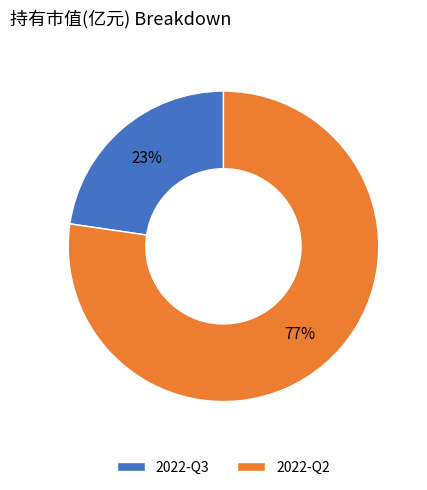

The 2022-Q2 slice represents 87% of the pie. True or false?

False